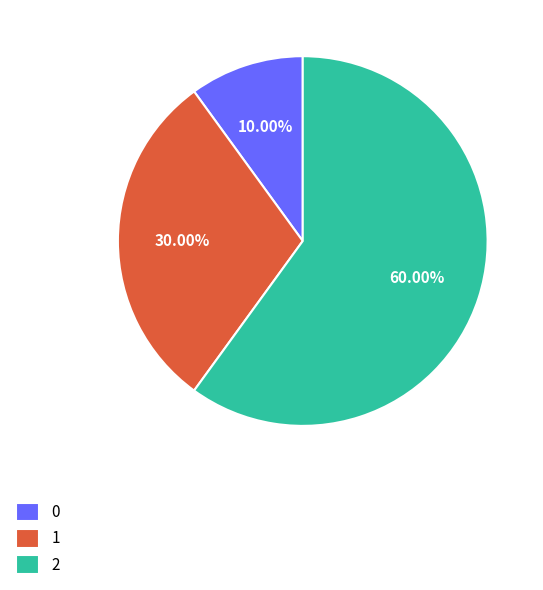

Rank the categories by value from highest to lowest.

2, 1, 0